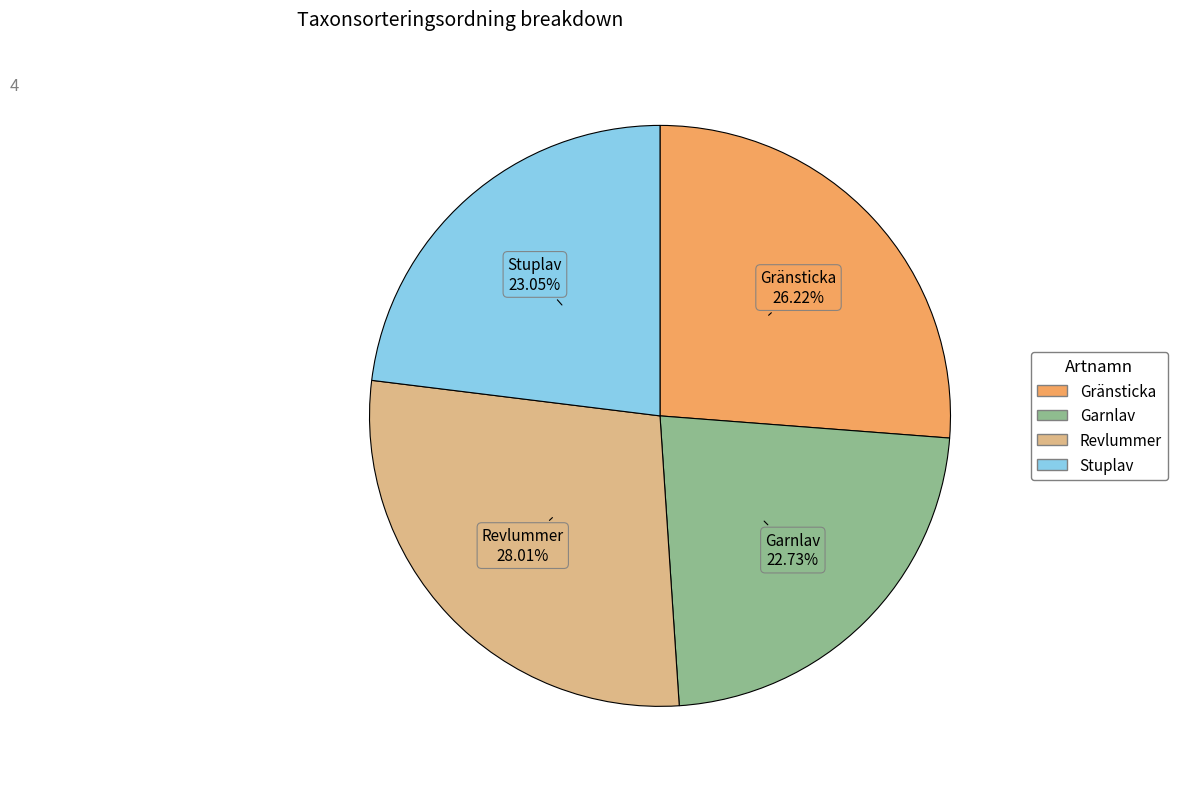

How many slices are in this pie chart?

4